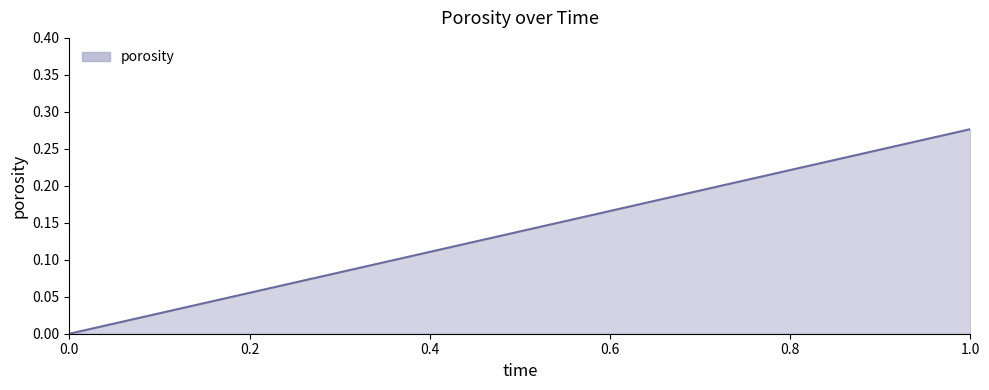

What is the difference between the values at 0 and 1?

0.3